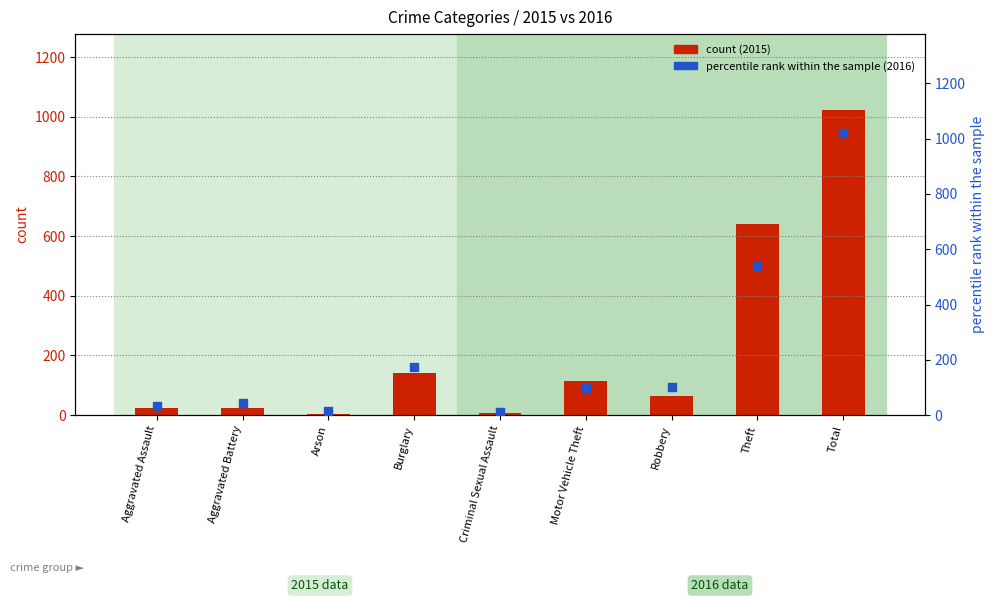

What is the total value across all series at Robbery?

165